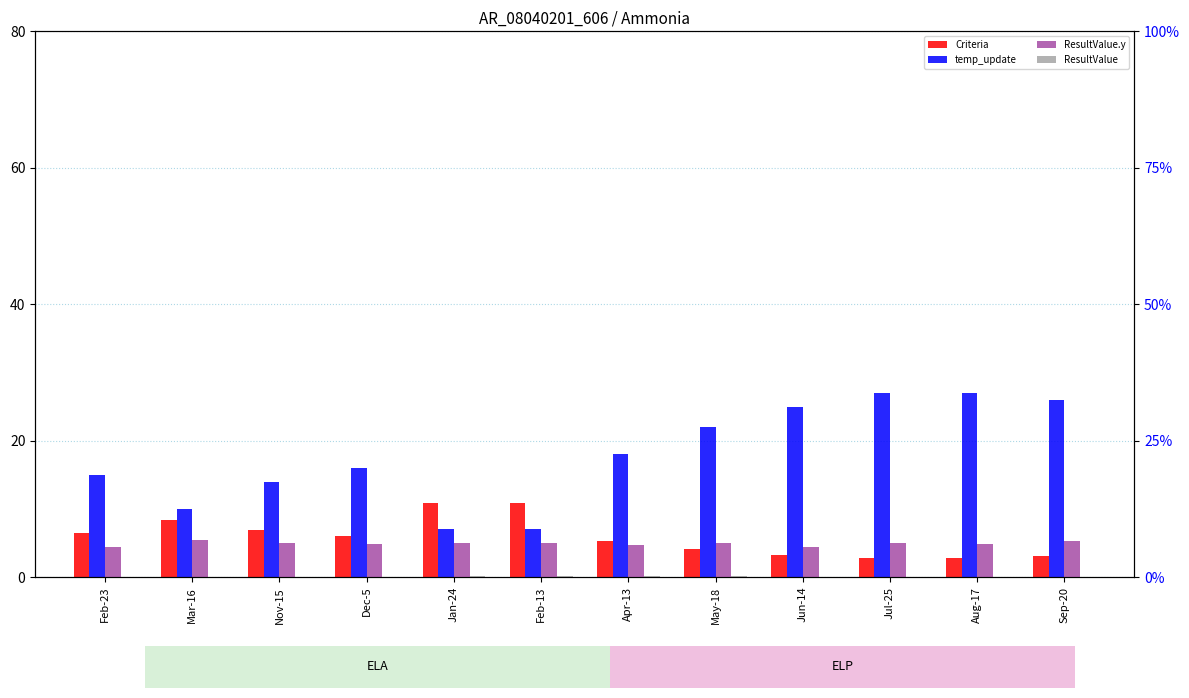

What is the sum of all temp_update values?

214.0